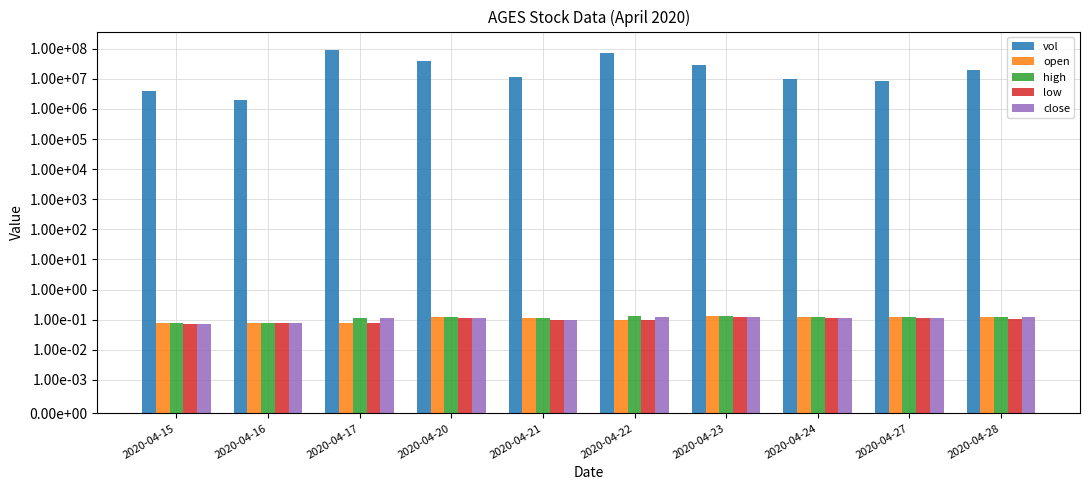

At 2020-04-20, list the series in order from largest to smallest.

vol, high, open, low, close